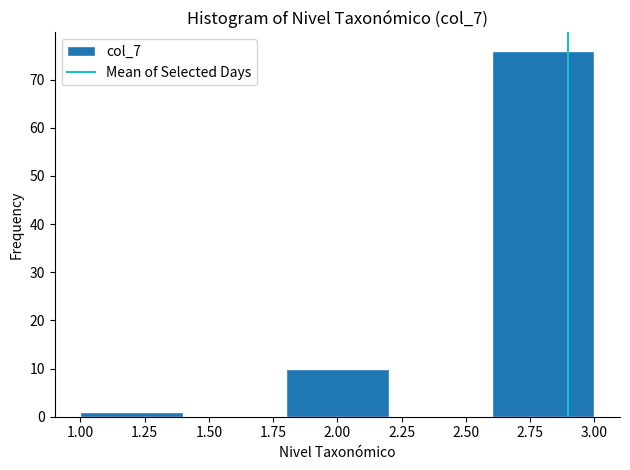

Over which range of the x-axis is the bar tallest?

2.6 to 3.0